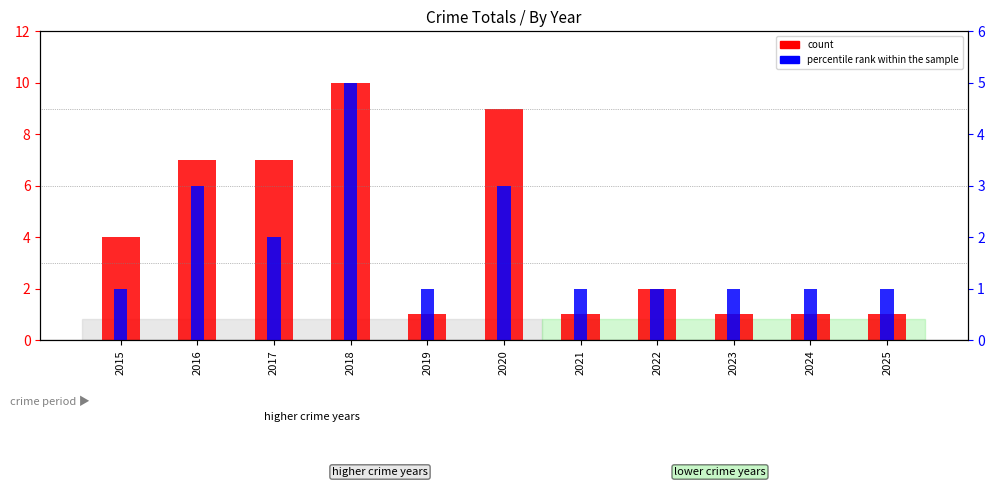

The percentile rank within the sample series shows 5 at 2016. True or false?

False